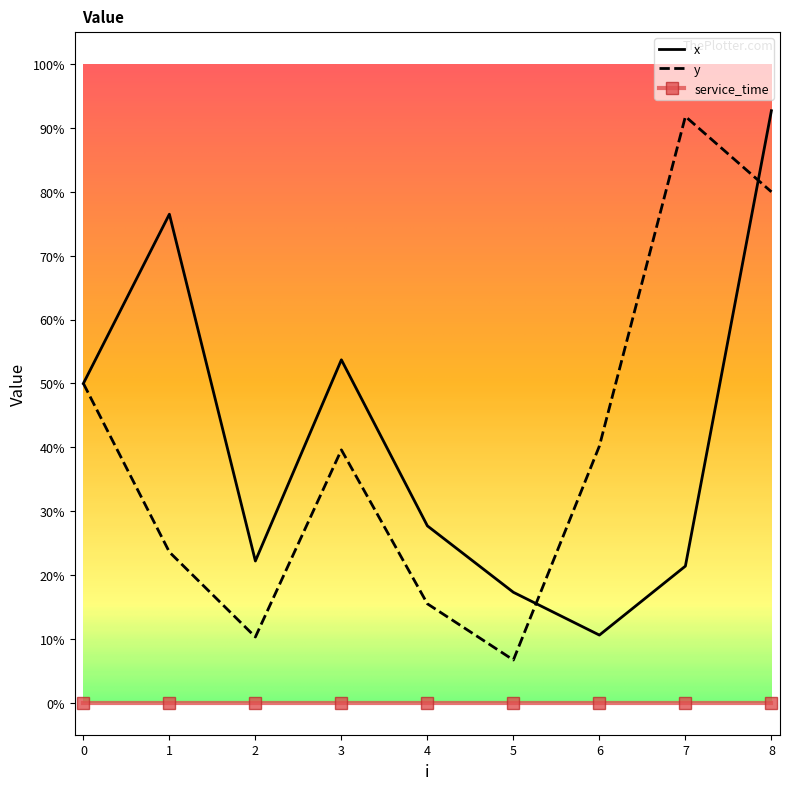

What are all the series names shown in the legend?

x, y, service_time